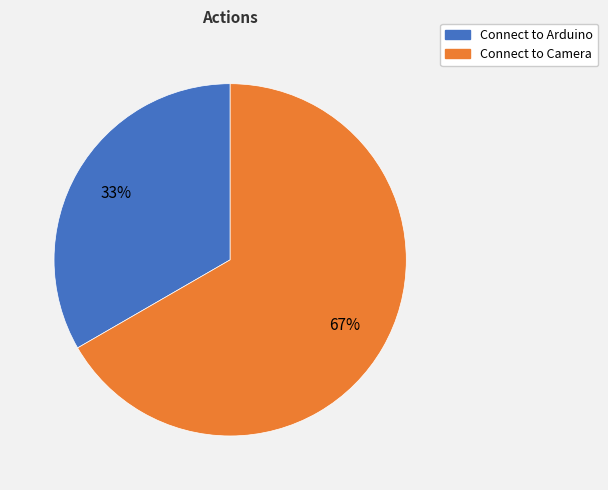

To the nearest percent, what portion does Connect to Camera represent?

67%